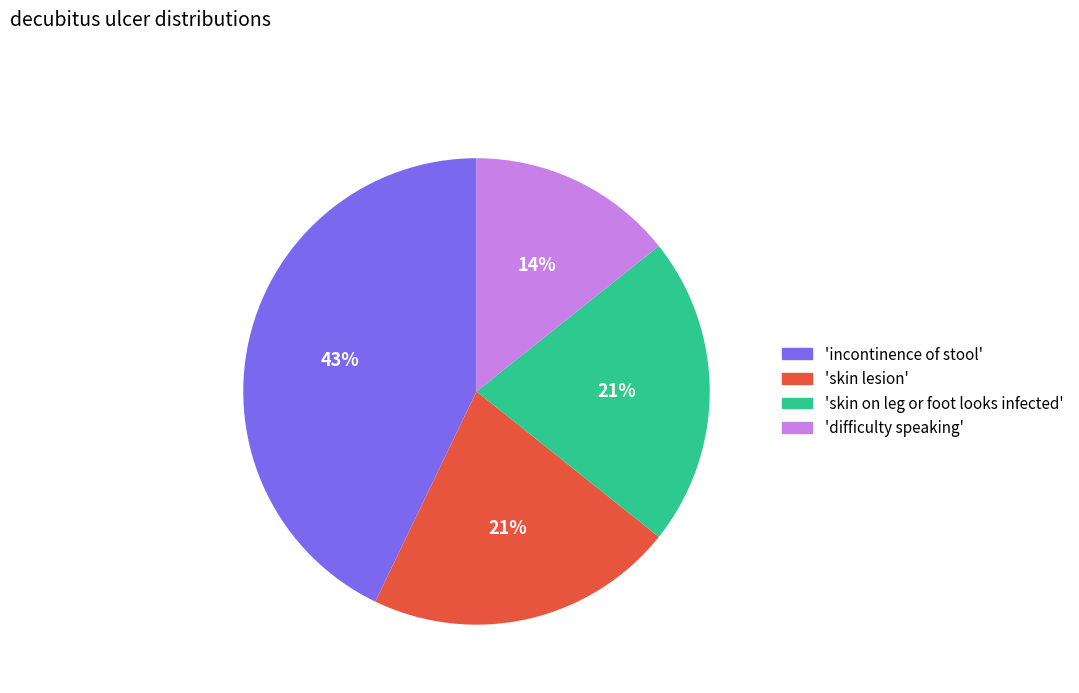

To the nearest percent, what is the average slice percentage?

25%